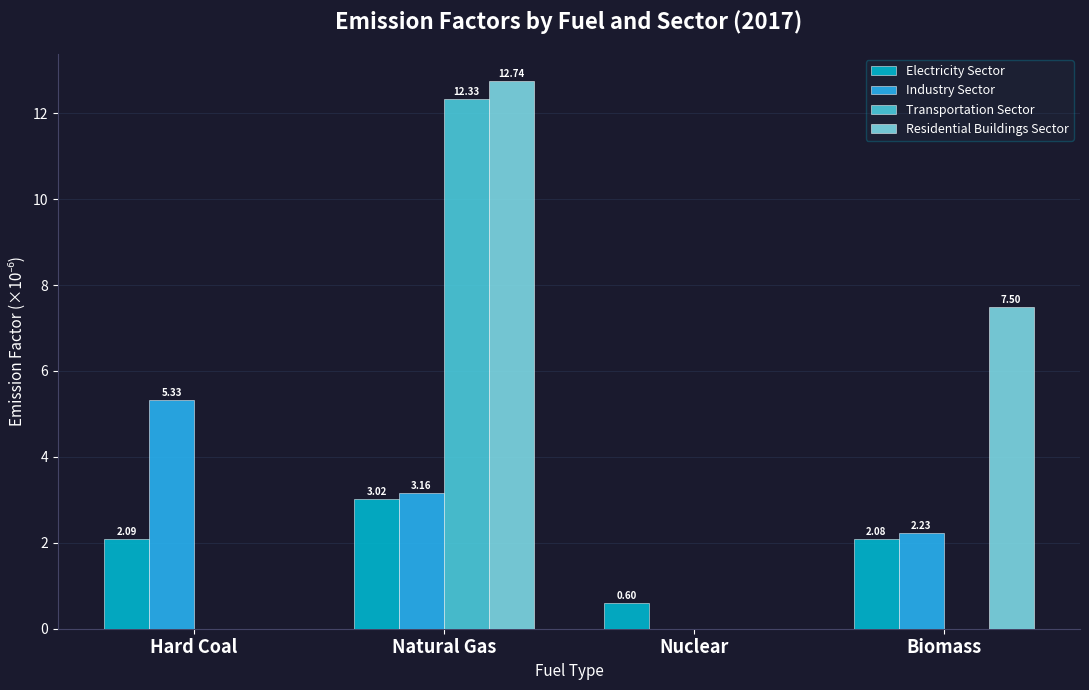

What is the sum of all Residential Buildings Sector values?

20.2